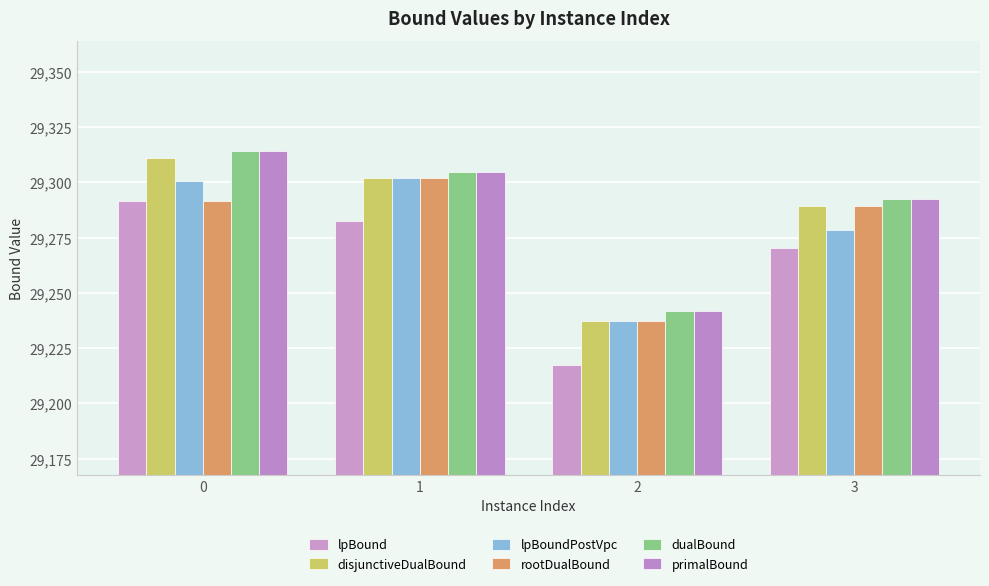

Which series has the widest spread of values?

lpBound